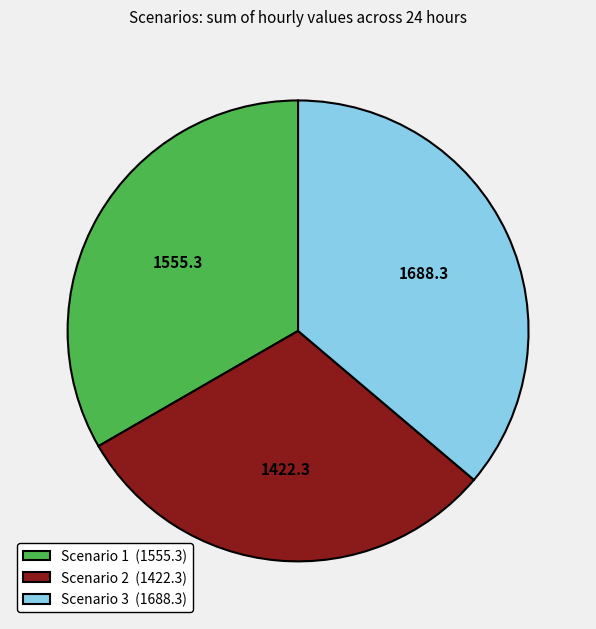

What is the largest slice in the pie chart?

Scenario 3